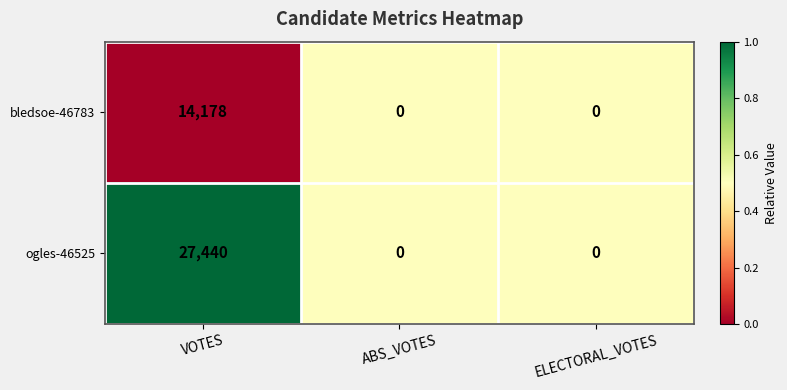

Which series has the largest total across all categories?

ogles-46525